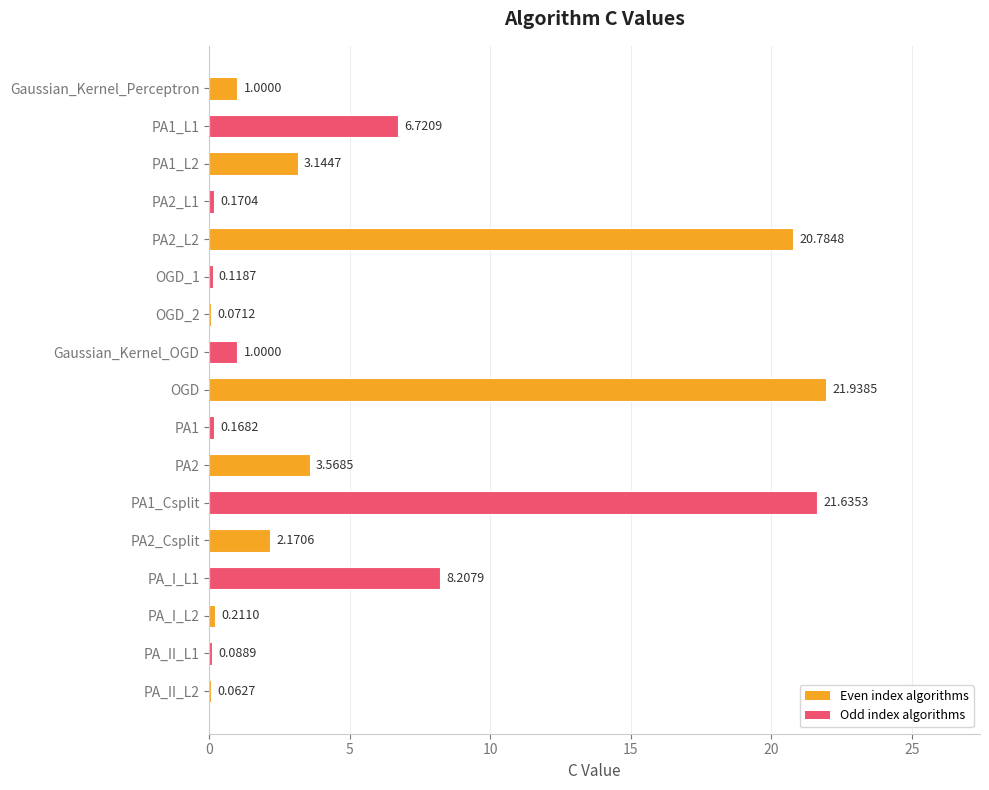

At which category does the chart reach its peak across all series?

OGD